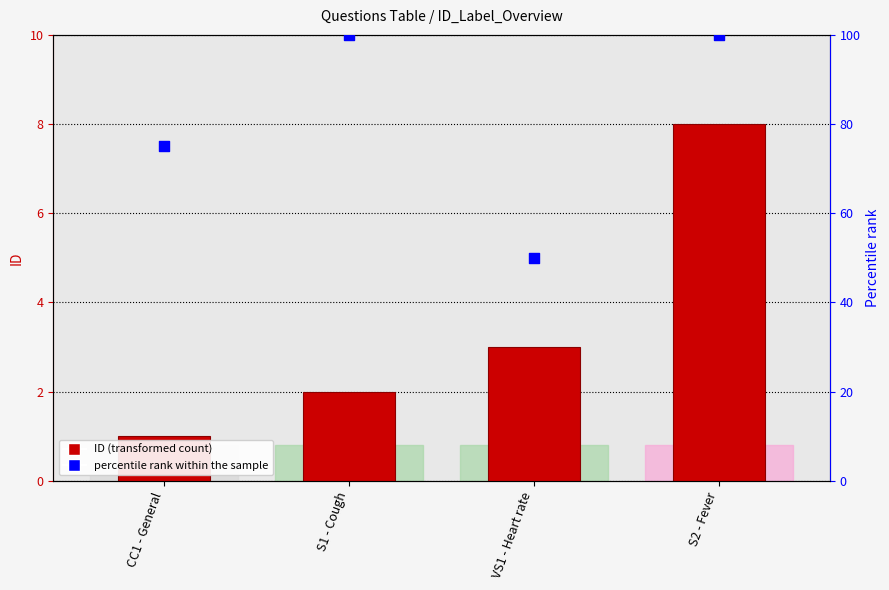

At which category is the sum across all series the highest?

S2 - Fever